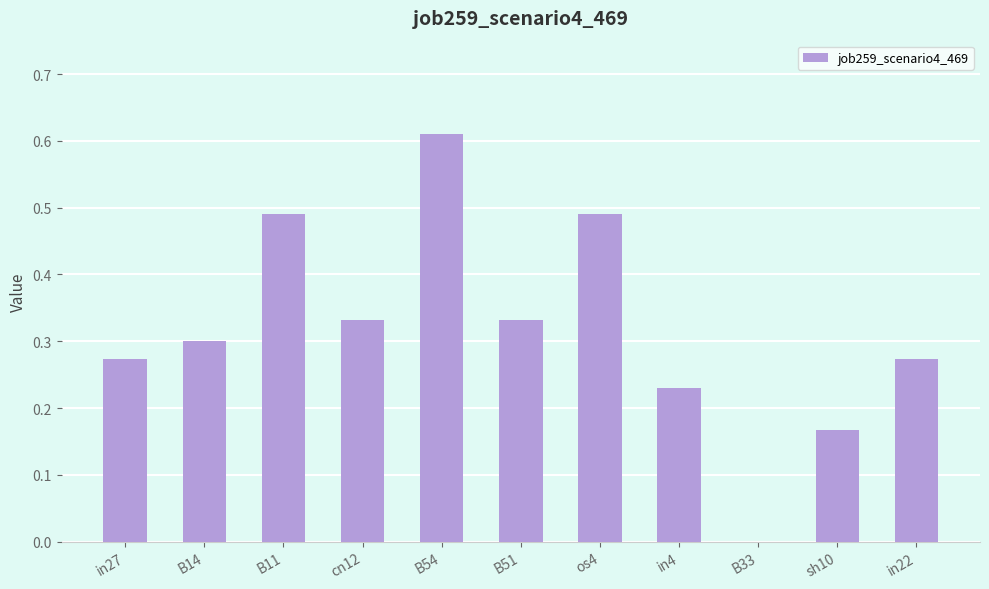

At which label is the value closest to 0?

B33